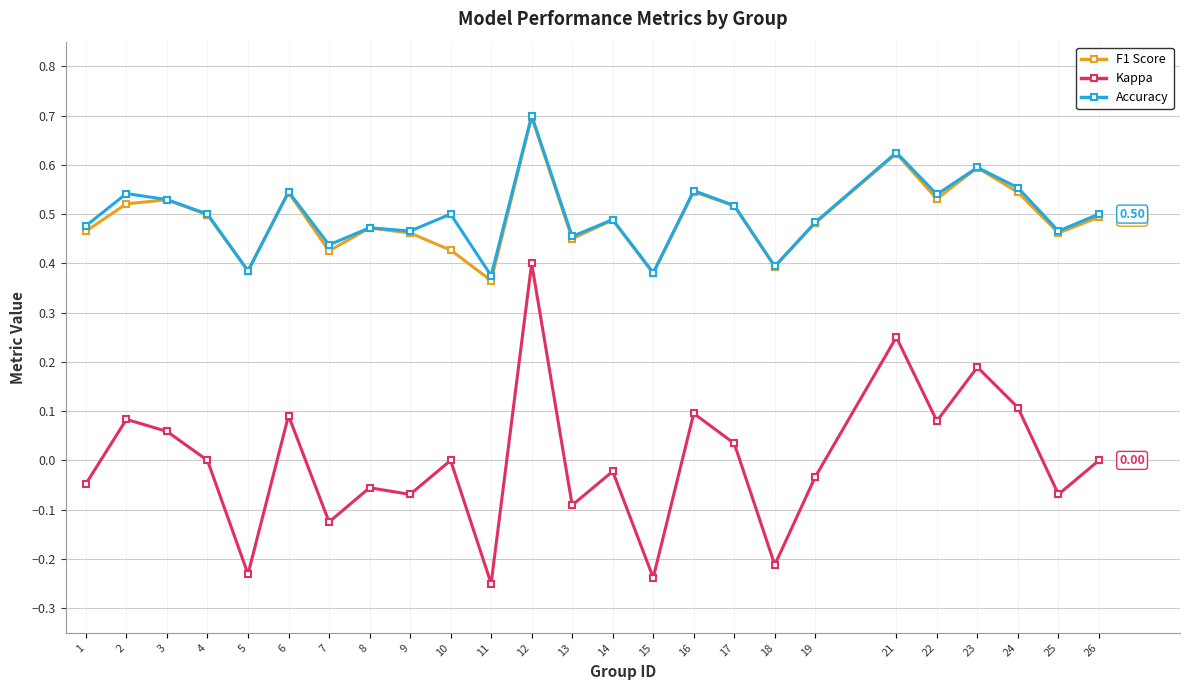

What is the sum of the Accuracy values at 11 and 13?

0.8